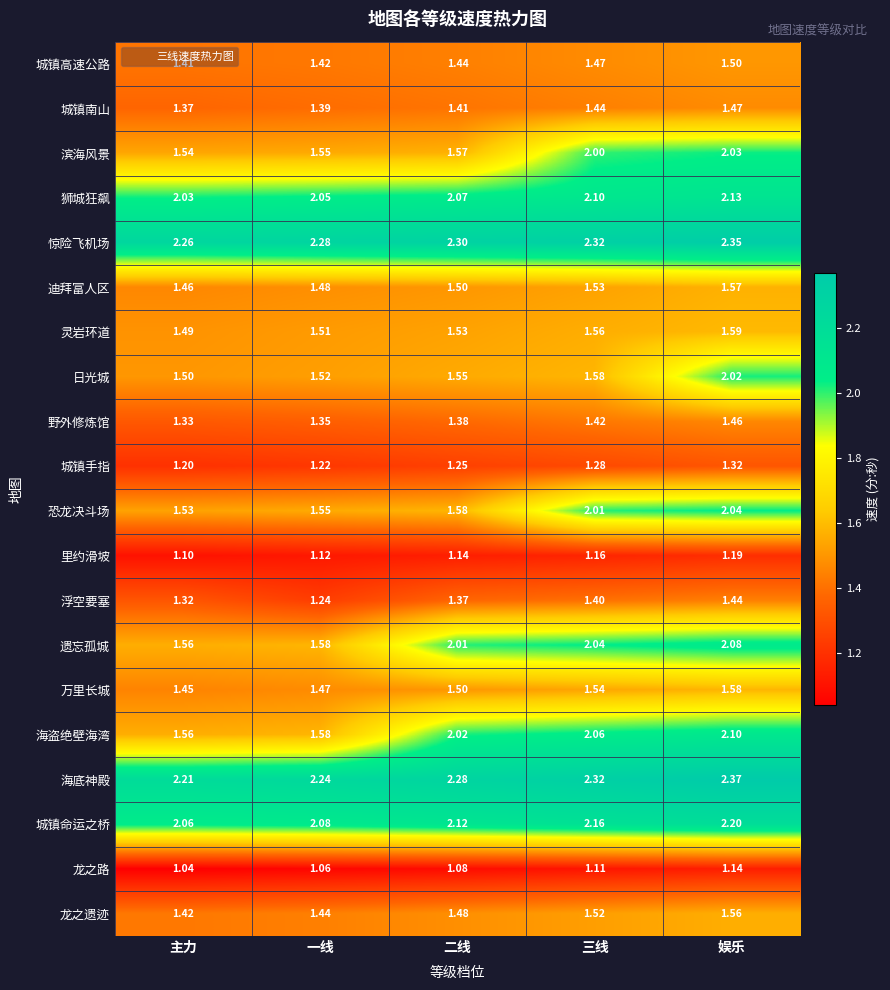

Which series has the largest range (max minus min)?

海盗绝壁海湾